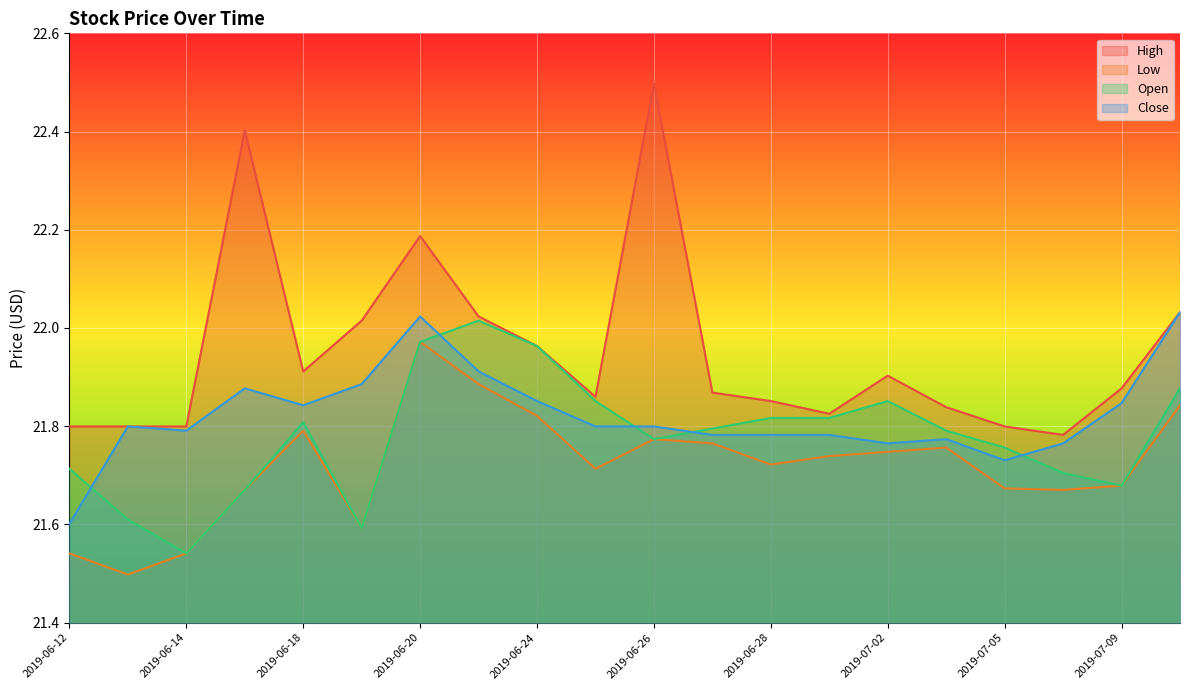

Rank the categories by Low value from lowest to highest.

2019-06-13, 2019-06-14, 2019-06-12, 2019-06-19, 2019-07-08, 2019-06-17, 2019-07-05, 2019-07-09, 2019-06-25, 2019-06-28, 2019-07-01, 2019-07-02, 2019-07-03, 2019-06-27, 2019-06-26, 2019-06-18, 2019-06-24, 2019-07-10, 2019-06-21, 2019-06-20